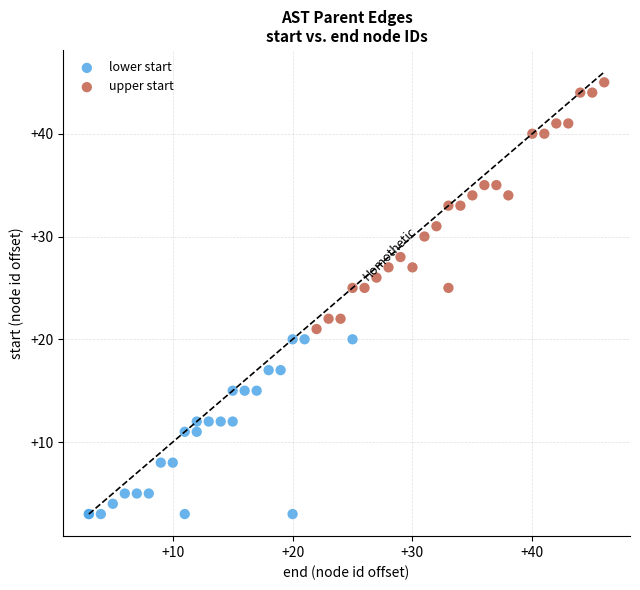

What are all the series names shown in the legend?

lower start, upper start